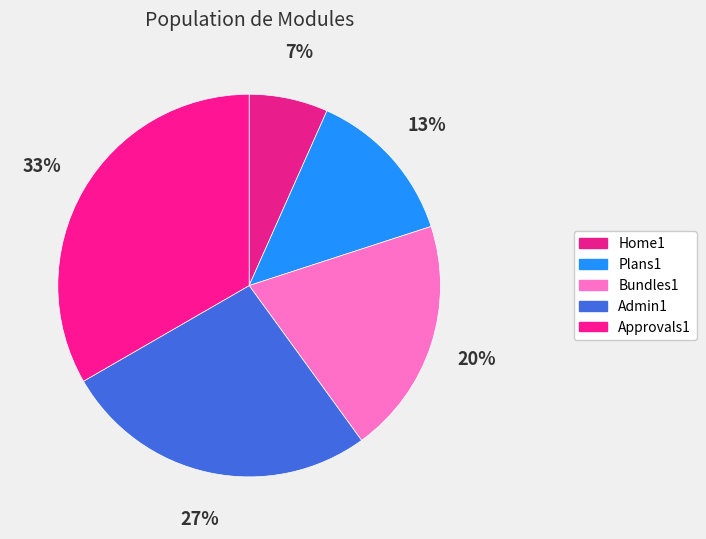

To the nearest percent, what is the difference between the Approvals1 and Bundles1 slice percentages?

13%